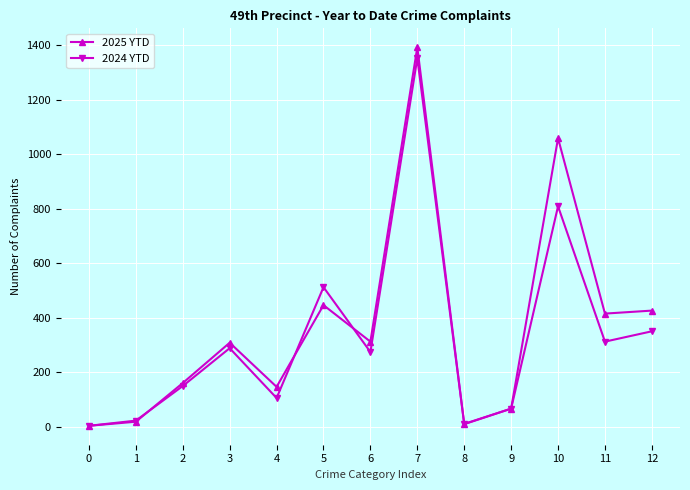

The 2025 YTD series shows 3 at 0. True or false?

True